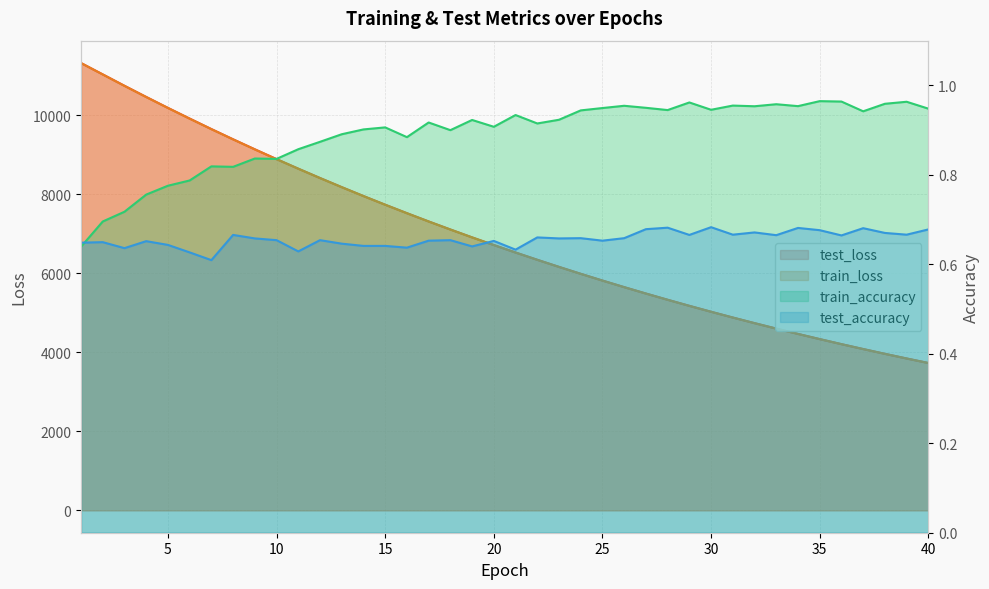

True or false: train_loss has more than 2 points higher than both neighbors.

False